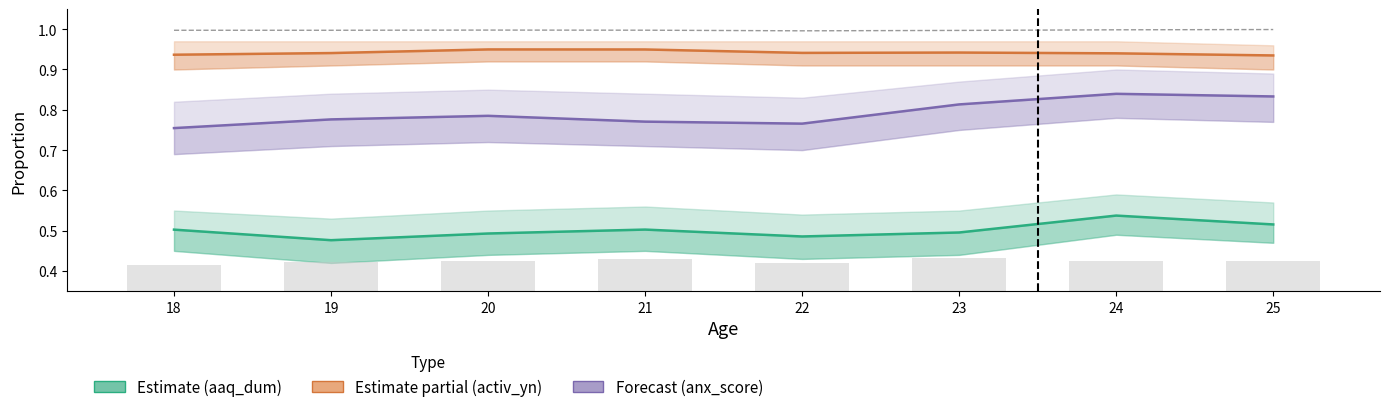

True or false: aca_impa has a value of 1.0 at 24.

True